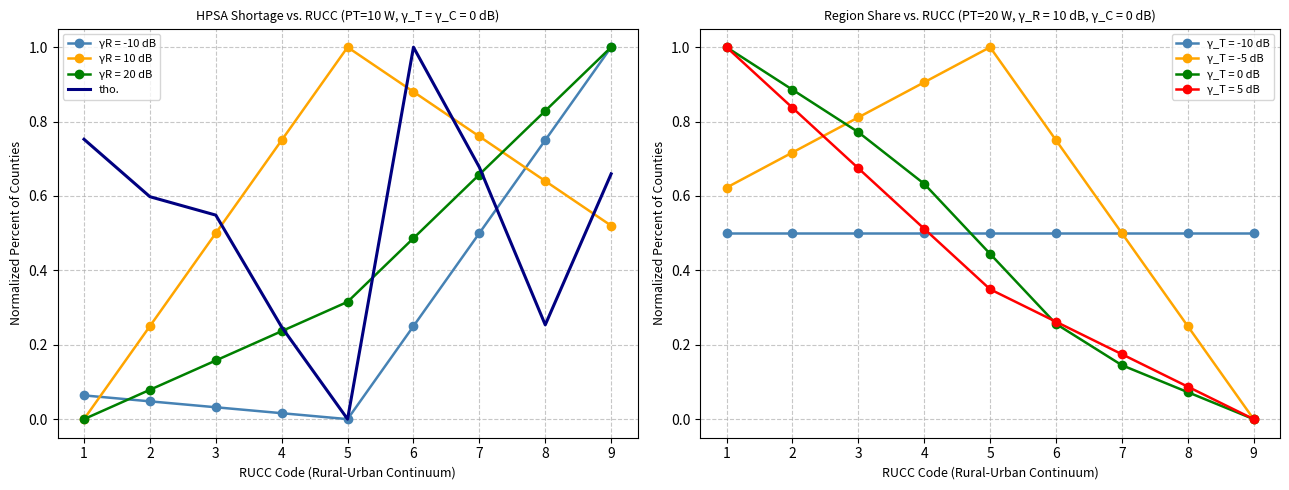

How many data points does each series have?

9